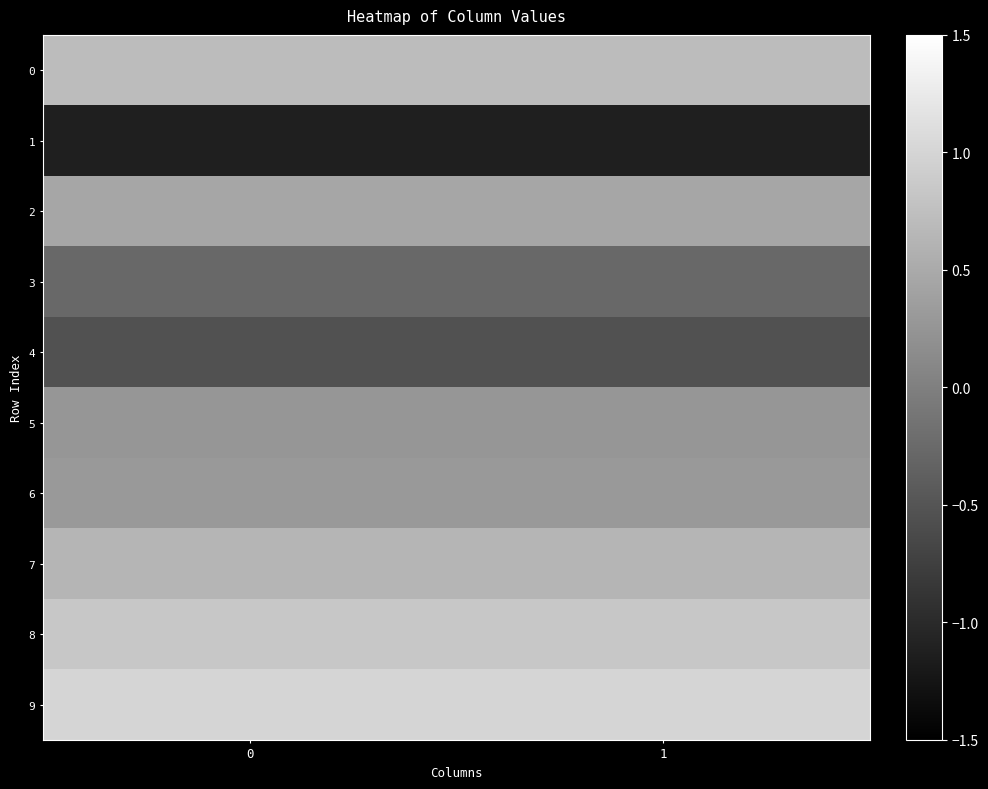

Which series changed the most between 0 and 1?

1